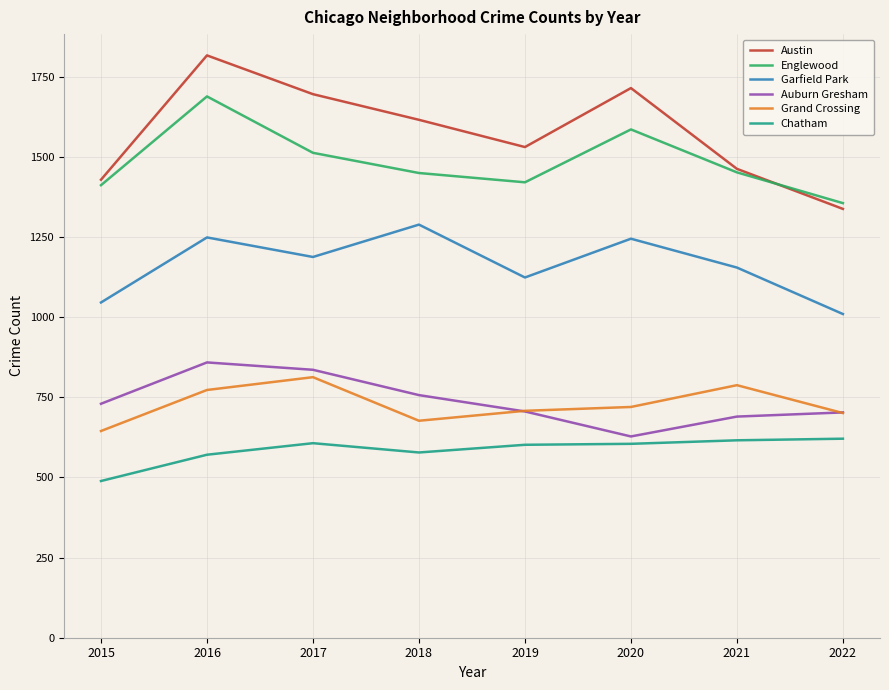

Which series has the largest total across all categories?

Austin